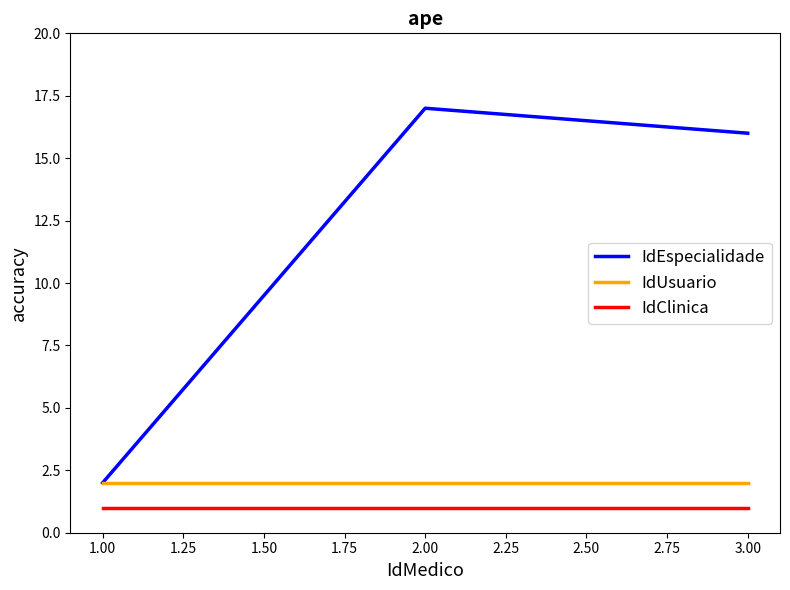

At 3.00, list the series in order from smallest to largest.

IdClinica, IdUsuario, IdEspecialidade